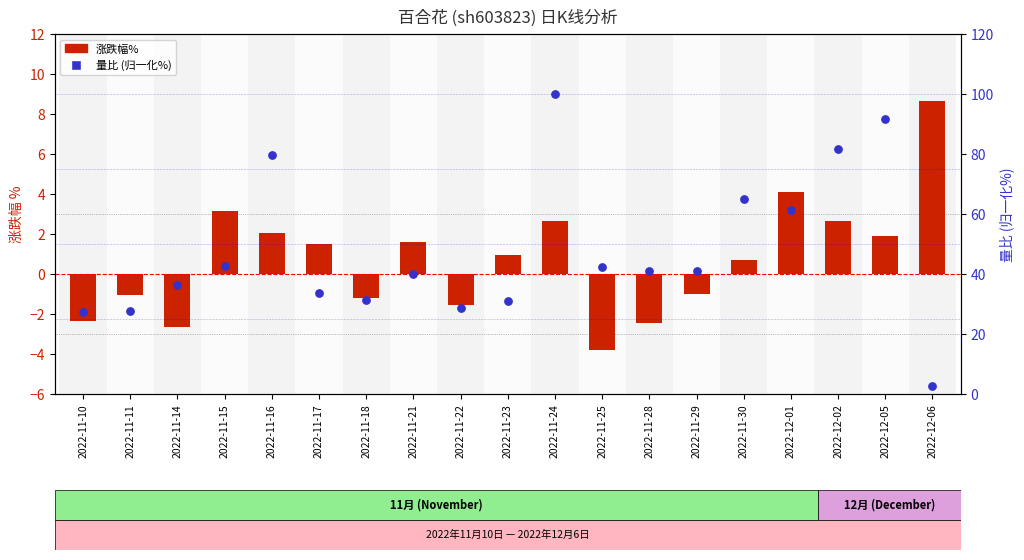

Which series has the largest total across all categories?

量比 (归一化%)